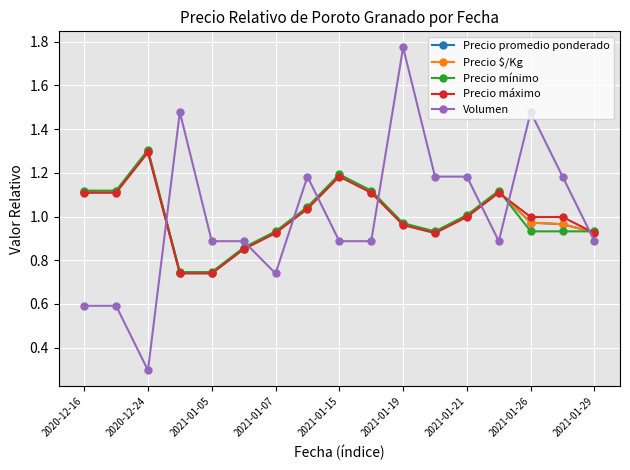

Does the chart have visible grid lines?

Yes